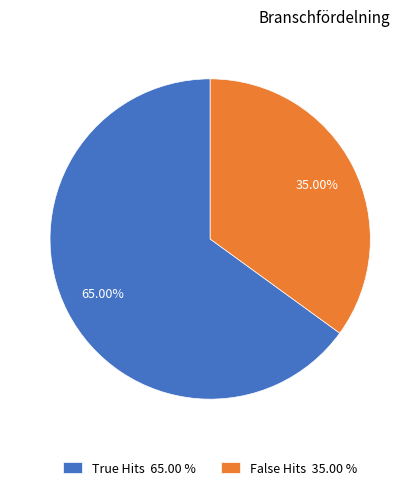

Count the number of slices in the pie.

2